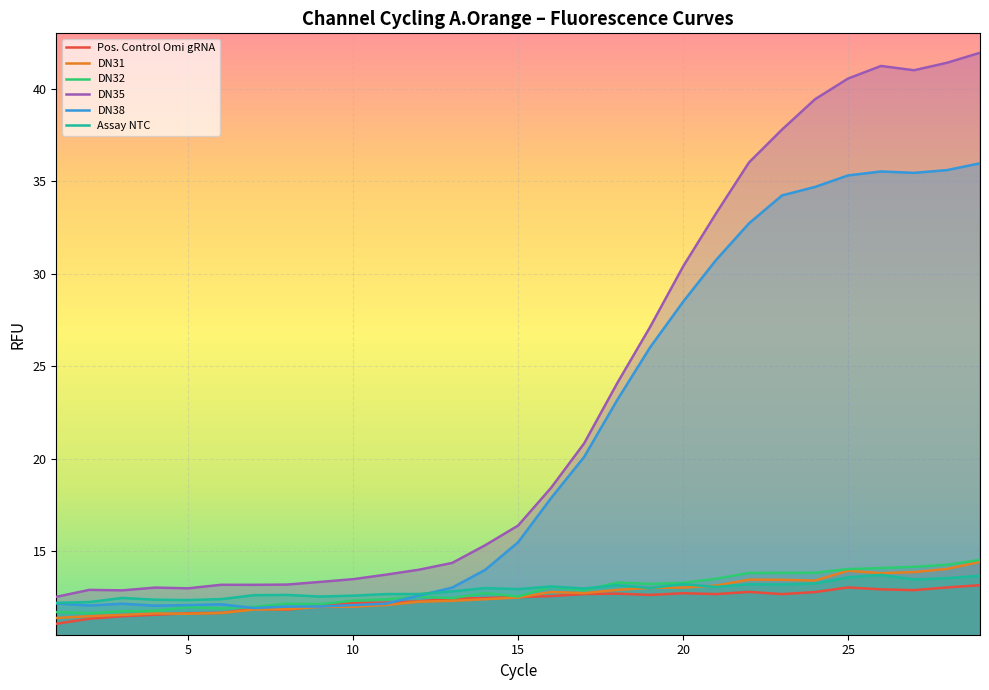

Reading right to left, extract all data points from this chart.

Pos. Control Omi gRNA: 13.2	13.1	12.9	13.0	13.1	12.8	12.7	12.8	12.7	12.7	12.7	12.7	12.7	12.6	12.5	12.5	12.5	12.3	12.2	12.2	12.1	11.9	11.9	11.7	11.7	11.6	11.5	11.4	11.1
DN31: 14.4	14.1	13.9	13.8	14.0	13.4	13.5	13.5	13.2	13.0	13.0	12.9	12.7	12.8	12.5	12.4	12.3	12.3	12.1	12.0	12.0	11.9	11.9	11.7	11.6	11.6	11.6	11.5	11.4
DN32: 14.5	14.3	14.2	14.1	14.0	13.8	13.8	13.8	13.5	13.3	13.2	13.3	12.9	13.1	12.6	12.8	12.5	12.6	12.4	12.3	12.2	12.2	12.0	11.9	12.0	11.8	11.8	11.7	11.7
DN35: 41.9	41.4	41.0	41.2	40.6	39.4	37.8	36.0	33.3	30.4	27.1	24.1	20.8	18.4	16.4	15.3	14.4	14.0	13.7	13.5	13.4	13.2	13.2	13.2	13.0	13.0	12.9	12.9	12.5
DN38: 36.0	35.6	35.5	35.5	35.3	34.7	34.2	32.7	30.8	28.5	26.0	23.2	20.1	17.9	15.5	14.0	13.0	12.6	12.2	12.1	12.0	12.0	11.9	12.1	12.1	12.1	12.2	12.1	12.2
Assay NTC: 13.7	13.6	13.5	13.7	13.6	13.3	13.2	13.2	13.1	13.2	13.0	13.2	13.0	13.1	13.0	13.0	12.8	12.7	12.7	12.6	12.6	12.7	12.6	12.4	12.4	12.4	12.5	12.3	12.2